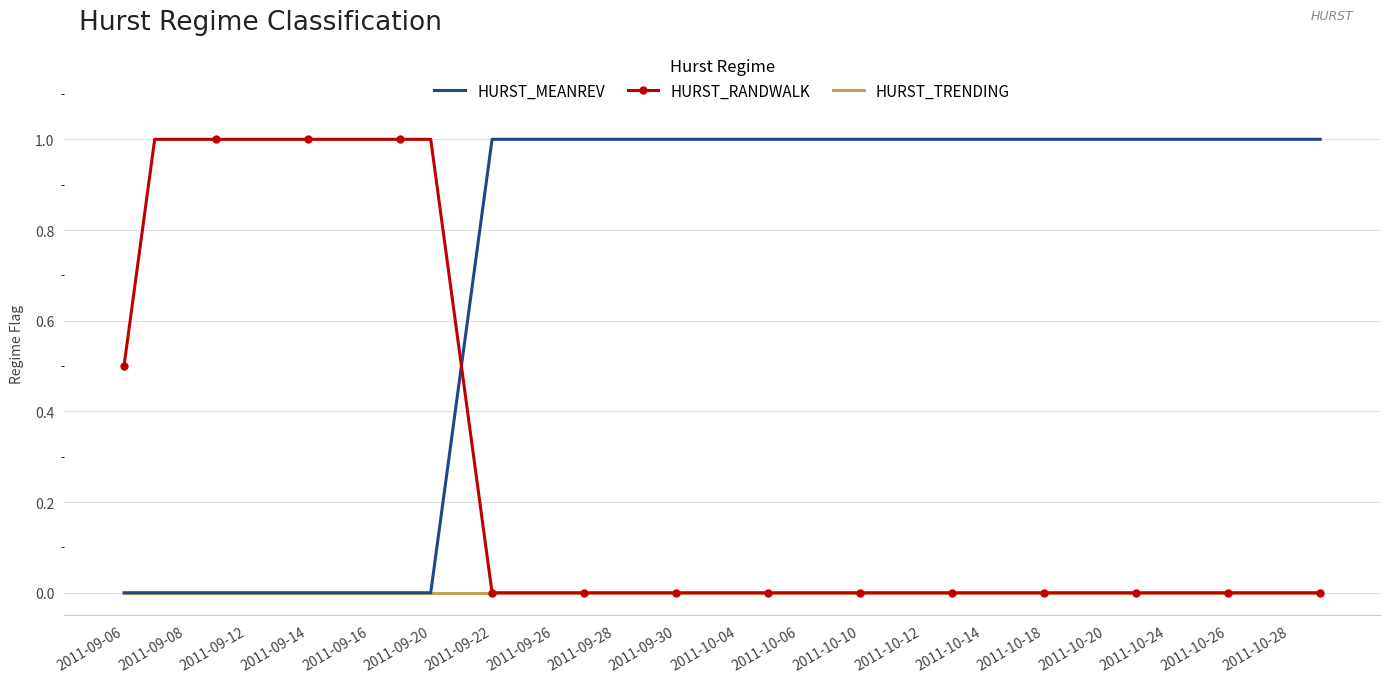

Rank the series by their average value, from lowest to highest.

HURST_TRENDING, HURST_RANDWALK, HURST_MEANREV